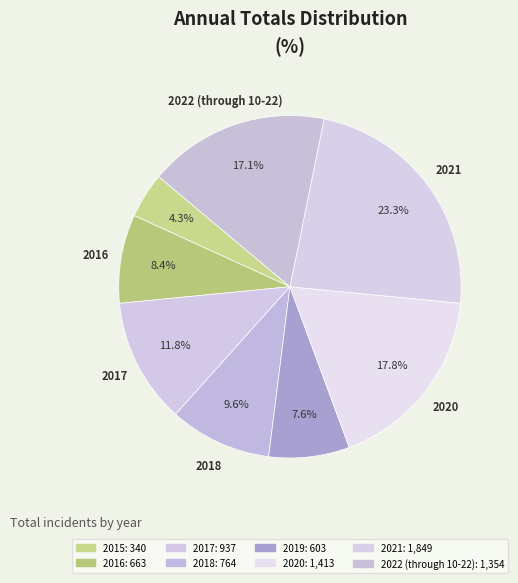

To the nearest percent, what is the difference between the largest and smallest slice percentages?

19%